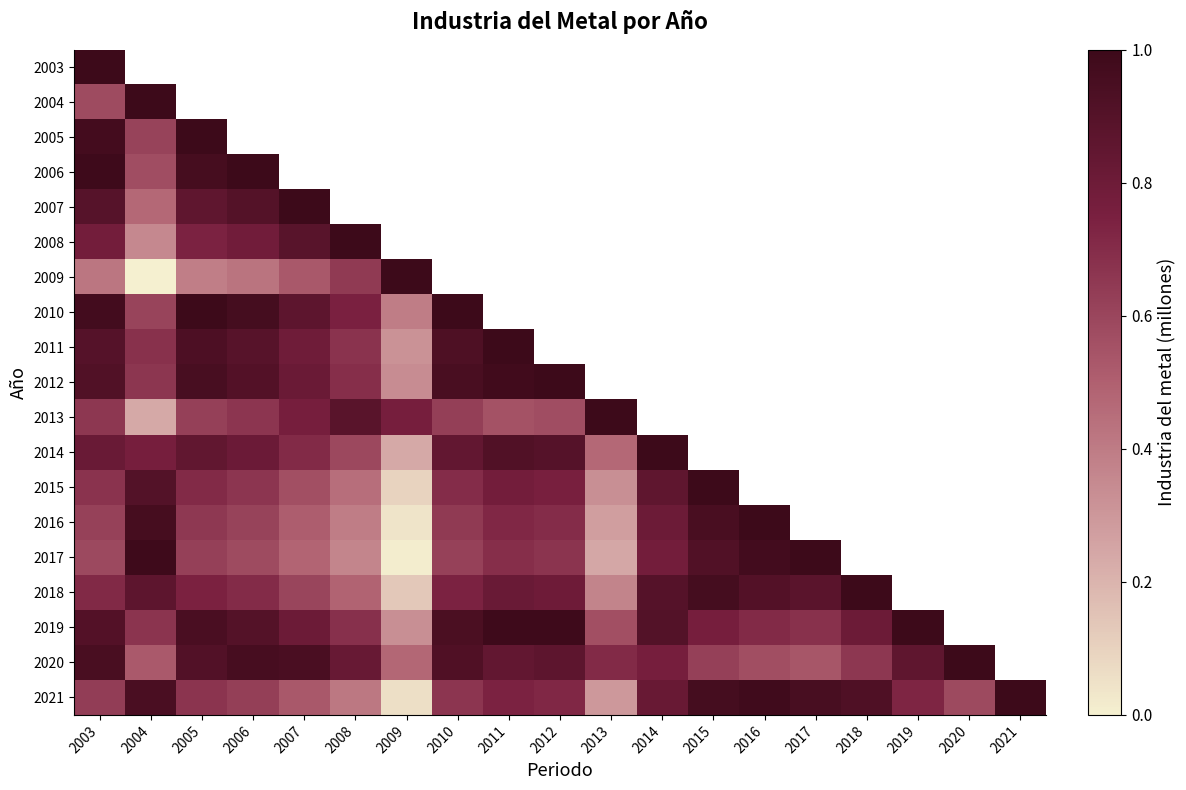

How many positive values does the 2015 series have?

13